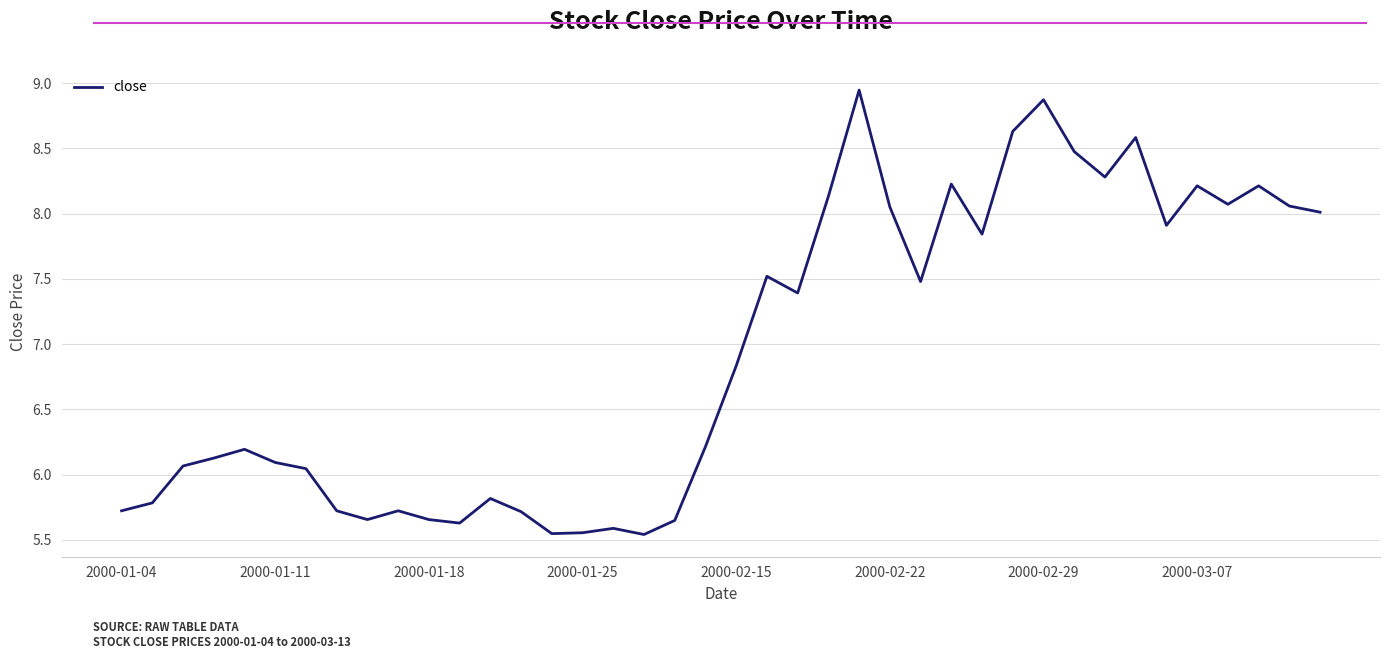

What is the difference between the maximum and minimum values?

3.4